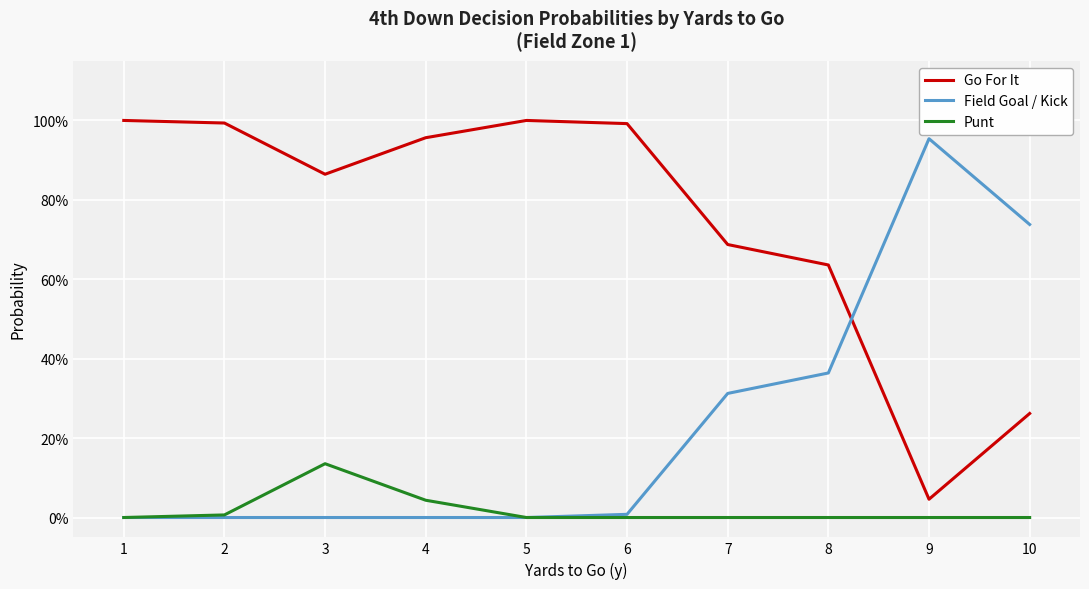

At which label is Field Goal / Kick closest to 0?

1